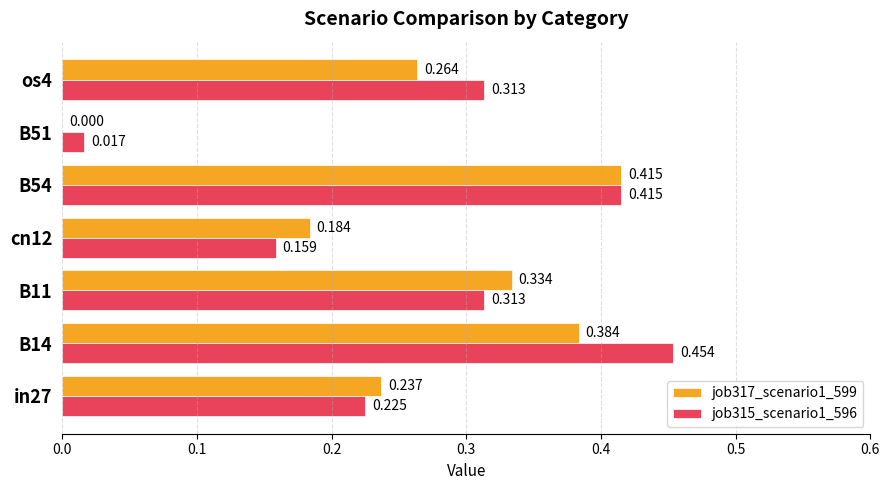

Is the value of job315_scenario1_596 at in27 greater than the value of job317_scenario1_599 at B51?

Yes